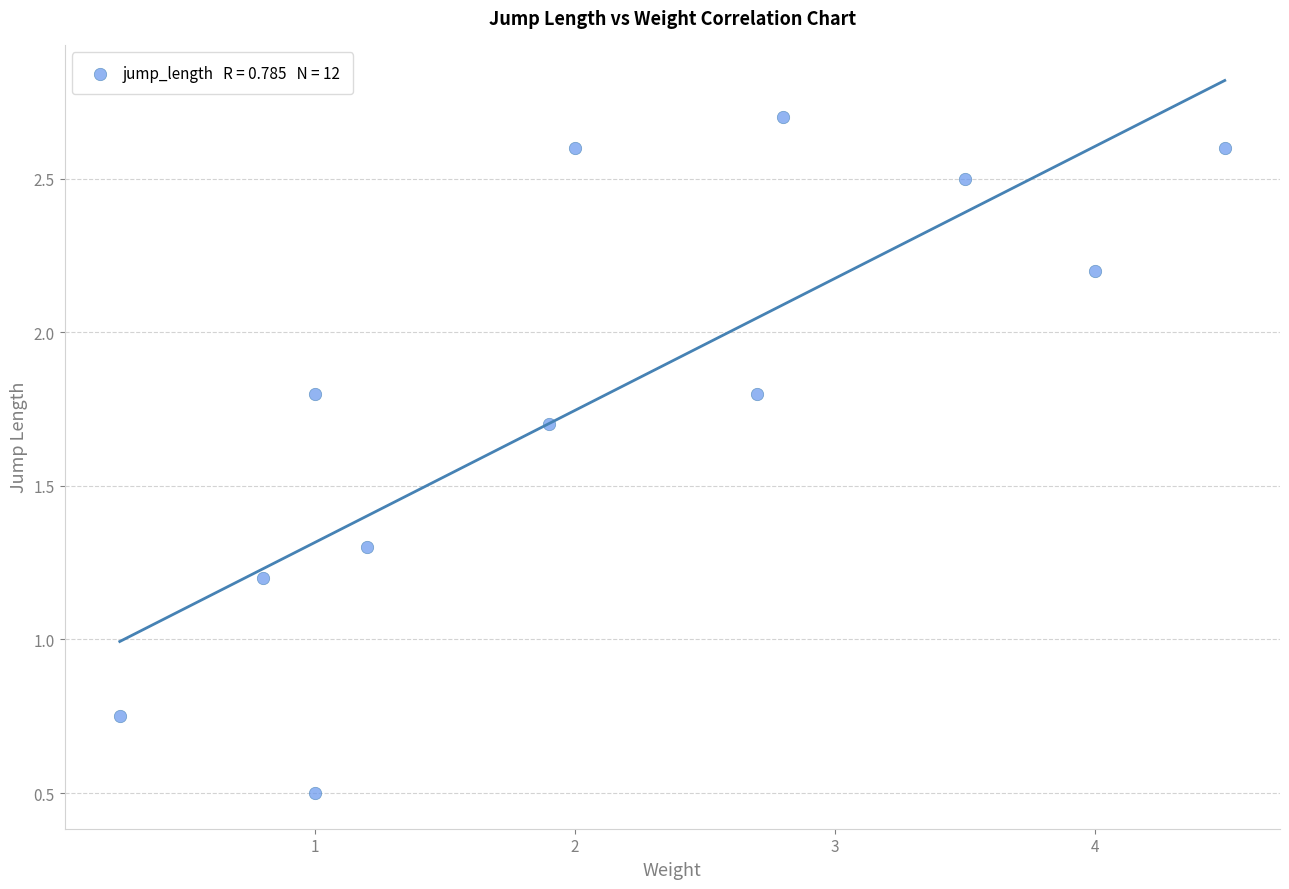

What is the average X value?

2.1